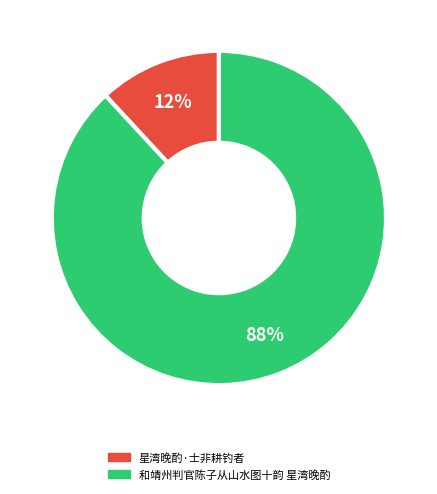

True or false: 星湾晚酌·士非耕钓者 accounts for 12% of the total.

True